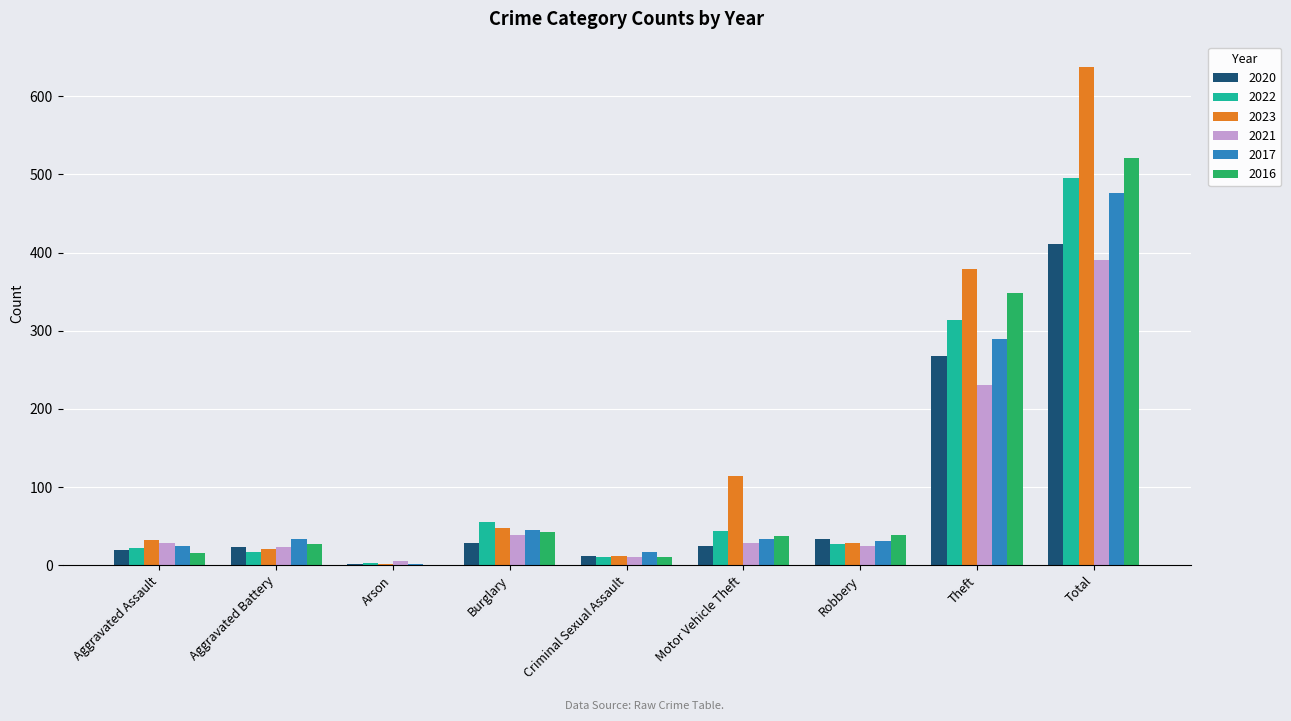

What is the sum of all 2023 values?

1275